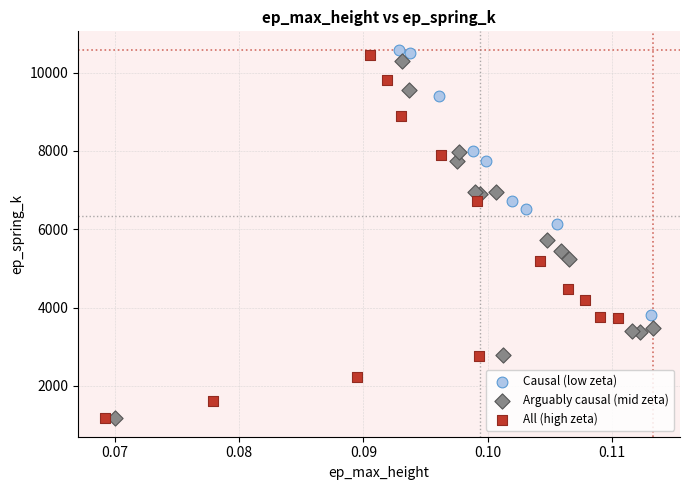

What are all the series names shown in the legend?

Causal (low zeta), Arguably causal (mid zeta), All (high zeta)